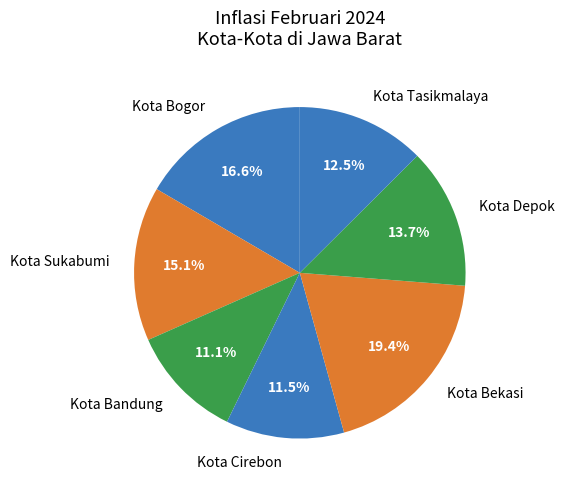

Which has a higher value, Kota Tasikmalaya or Kota Sukabumi?

Kota Sukabumi